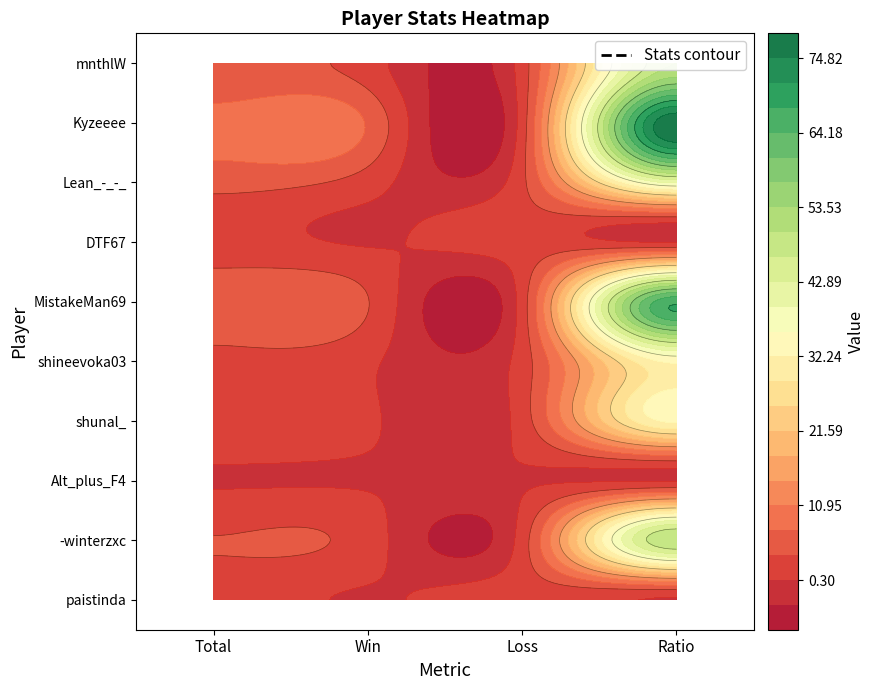

Reading right to left, transcribe all the data shown in this chart.

paistinda: 0	2	0	2
-winterzxc: 50	2	2	4
Alt_plus_F4: 0	0	0	0
shunal_: 33	2	1	3
shineevoka03: 33	2	1	3
MistakeMan69: 67	2	4	6
DTF67: 0	2	0	2
Lean_-_-_: 40	3	2	5
Kyzeeee: 78	2	7	9
mnthlW: 50	2	2	4